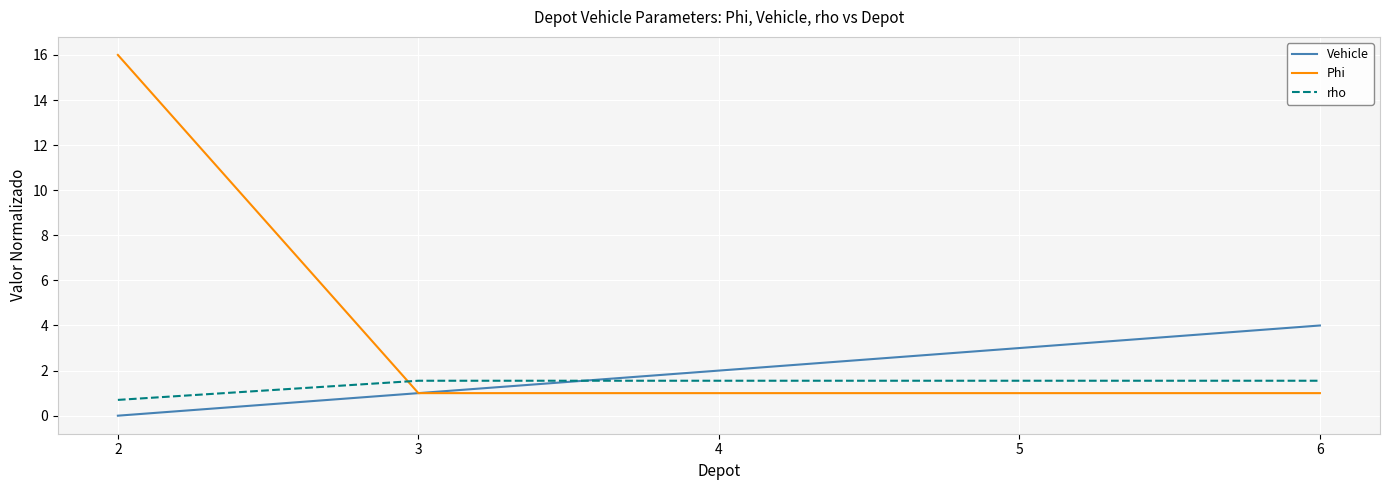

The Vehicle series shows 1.0 at 3. True or false?

True